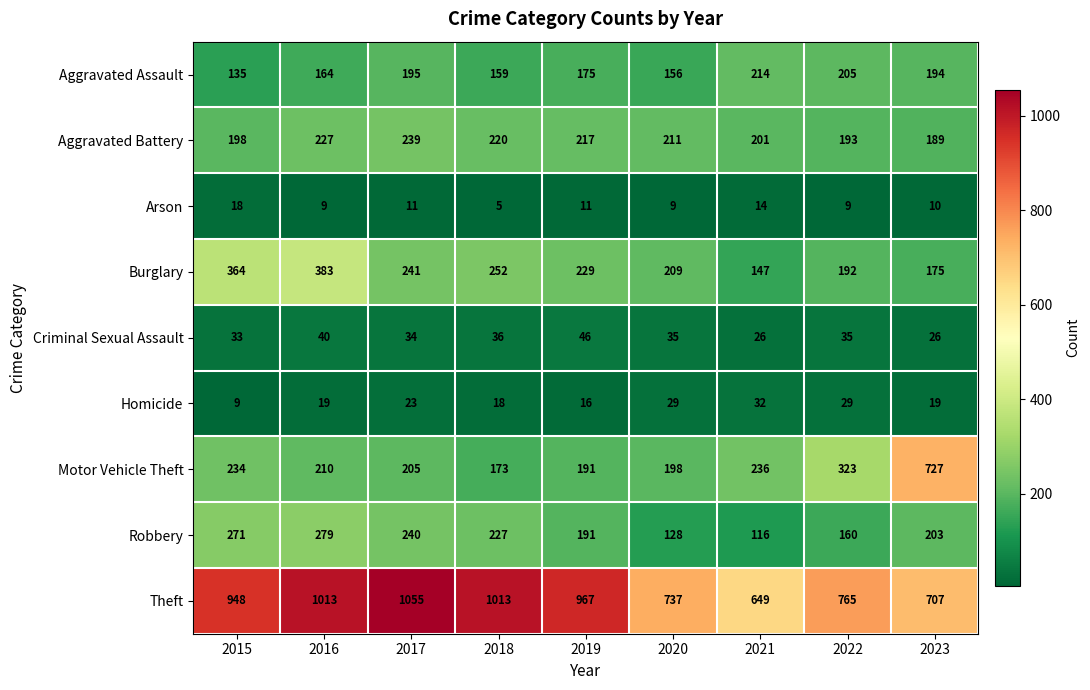

How many data points does each series have?

9